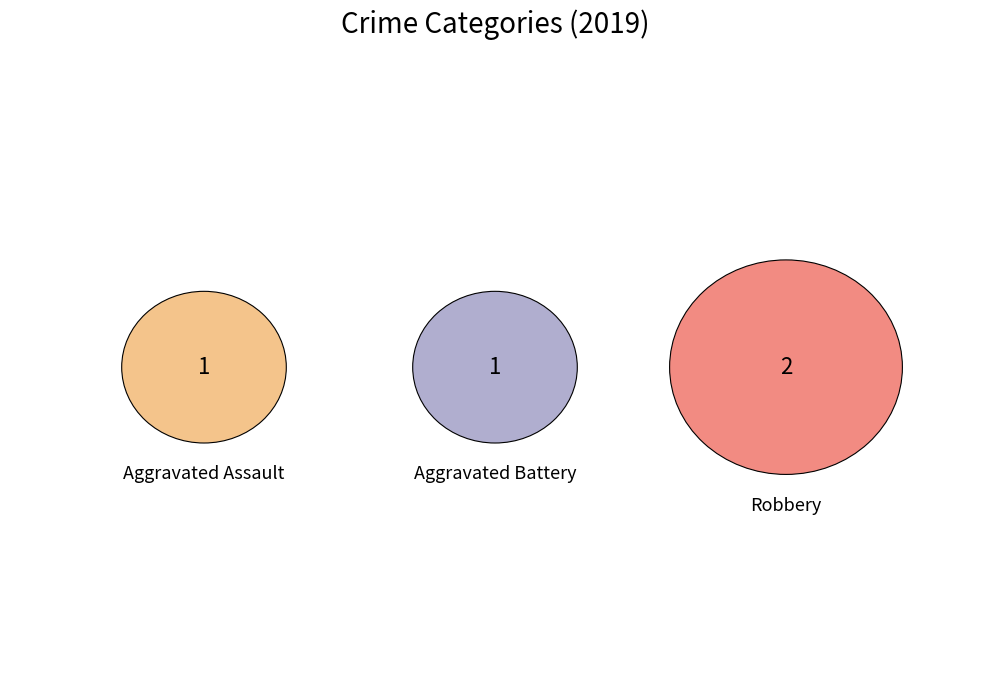

Approximately how many times larger is the value at Aggravated Assault compared to Aggravated Battery?

1.0